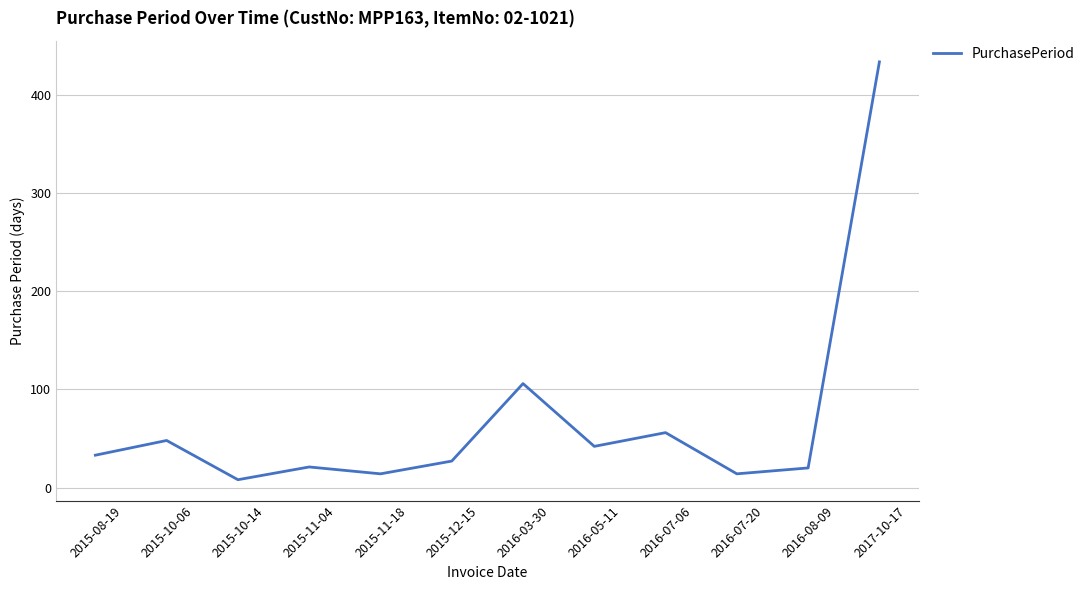

Approximately how many times larger is the value at 2016-07-06 compared to 2015-10-06?

1.2